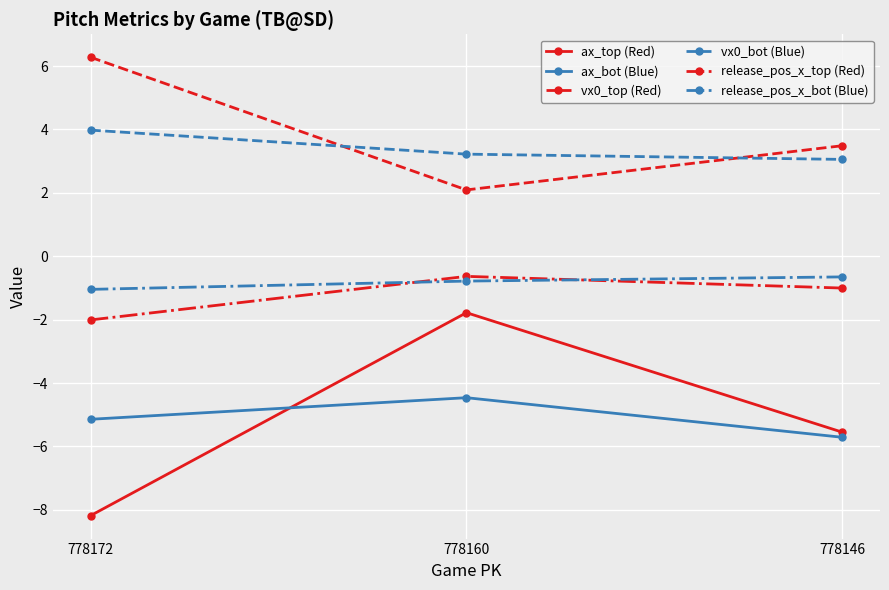

Is it true that ax_top (Red) equals -8.2 at 778172?

True